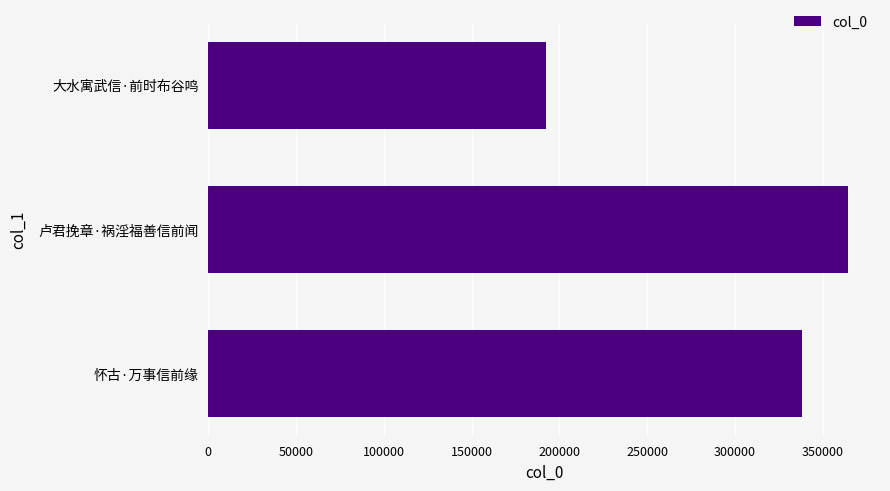

List the labels in order of value, largest first.

卢君挽章·祸淫福善信前闻, 怀古·万事信前缘, 大水寓武信·前时布谷鸣